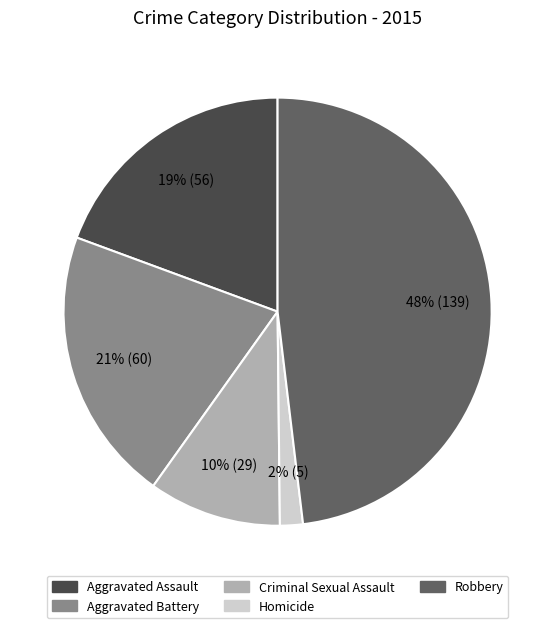

Which category has the smallest portion of the pie?

Homicide